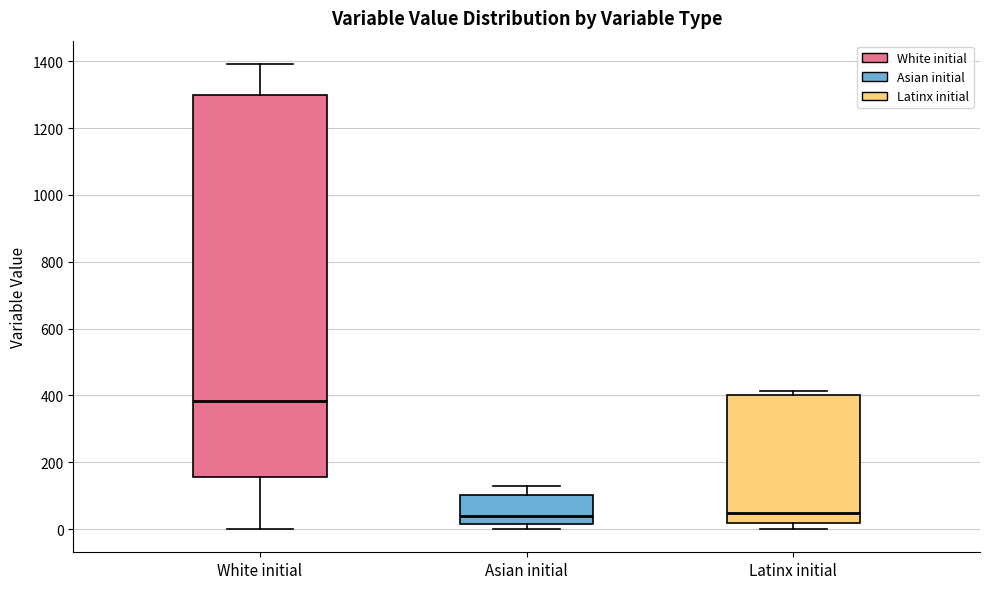

Which box is the tallest, from its lower edge to its upper edge?

White initial